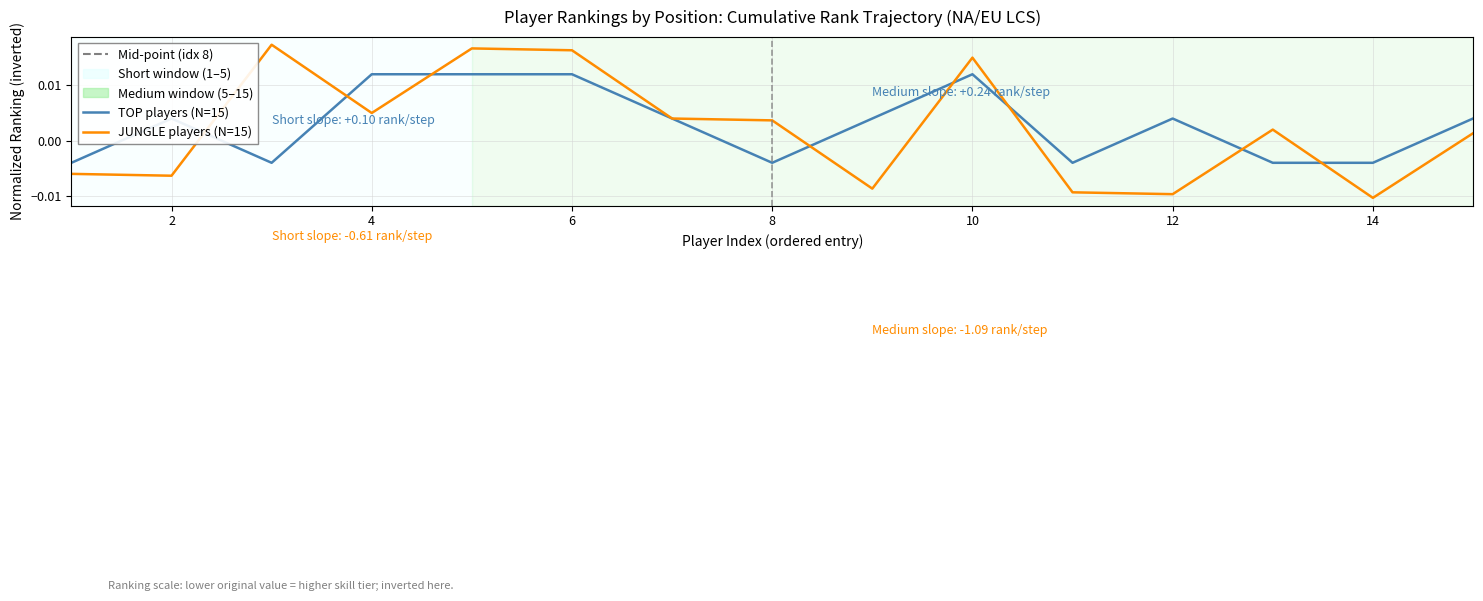

How many values in the TOP players (N=15) series exceed 0?

9